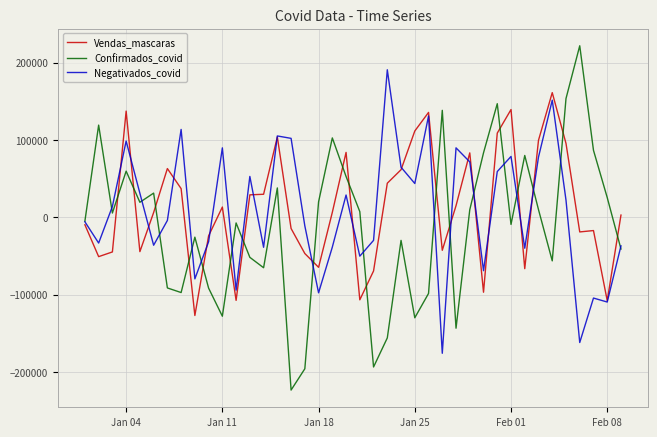

Rank the series by their maximum value, from lowest to highest.

Vendas_mascaras, Negativados_covid, Confirmados_covid